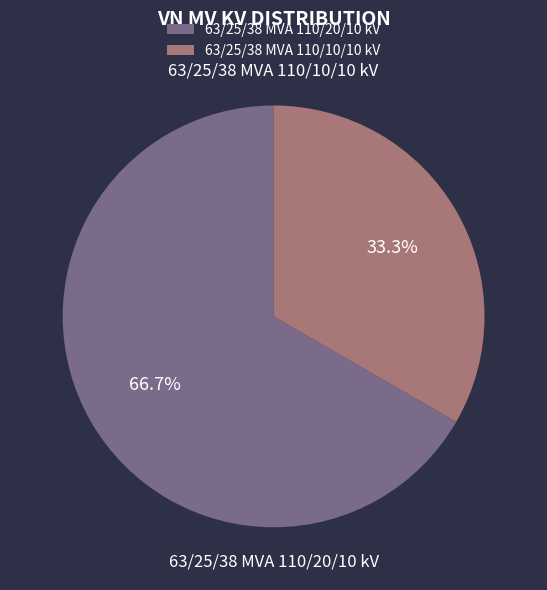

Which slice is the smallest?

63/25/38 MVA 110/10/10 kV